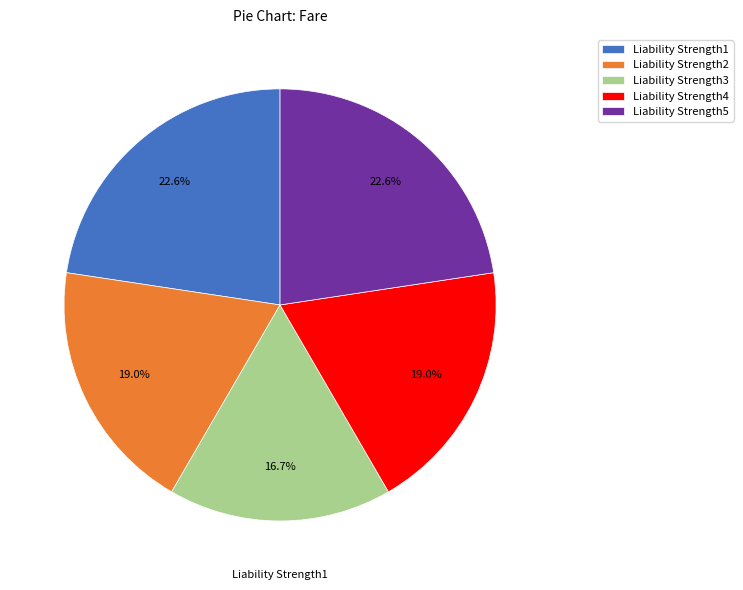

What is the ratio of the value at Liability Strength4 to the value at Liability Strength5?

0.8